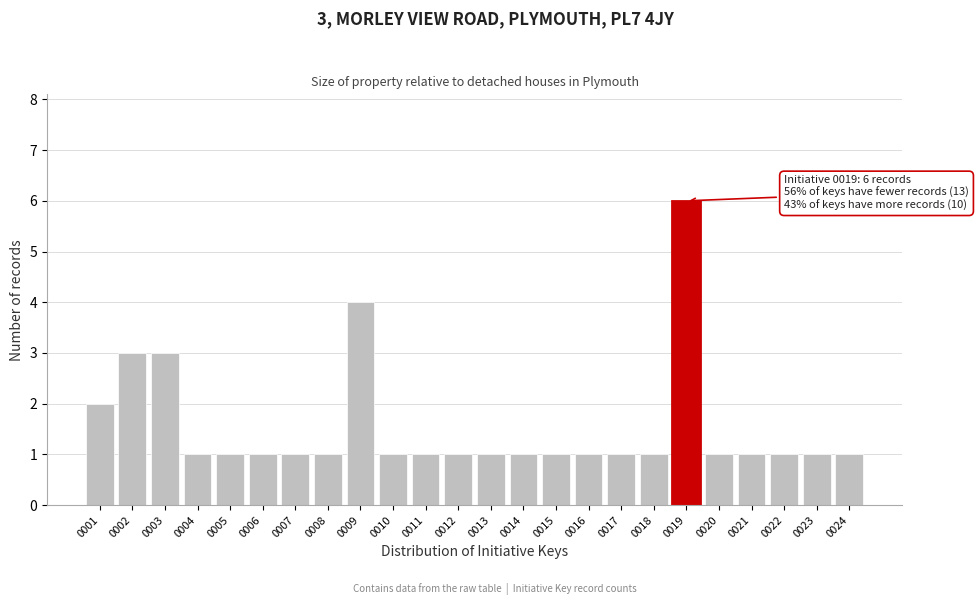

Reading left to right, extract all data points from this chart.

2	3	3	1	1	1	1	1	4	1	1	1	1	1	1	1	1	1	6	1	1	1	1	1